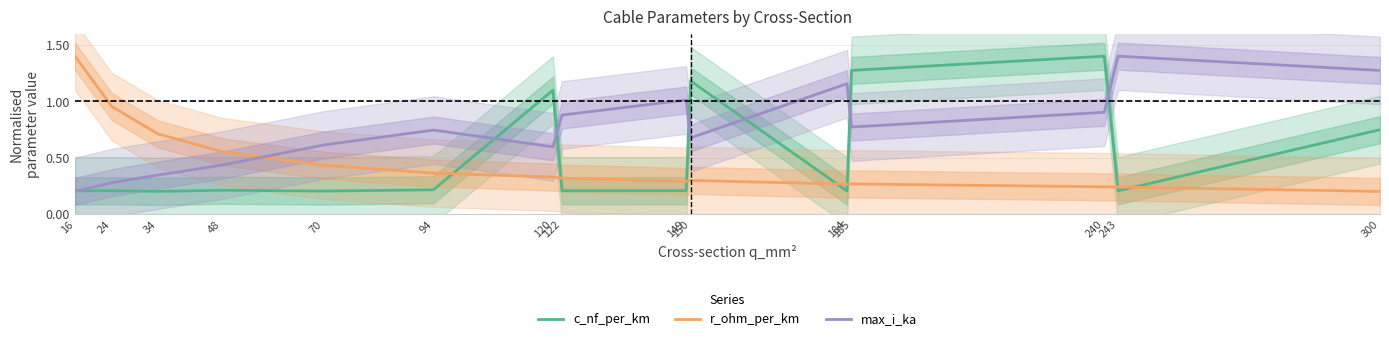

Is the value of r_ohm_per_km at 48 greater than the value of max_i_ka at 149?

No